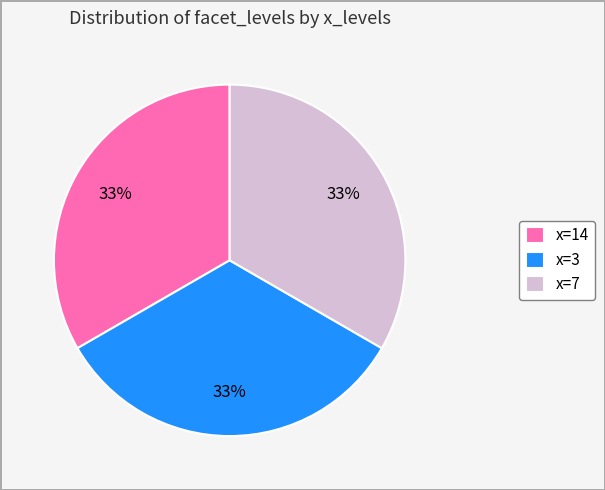

To the nearest percent, what portion does x=7 represent?

33%